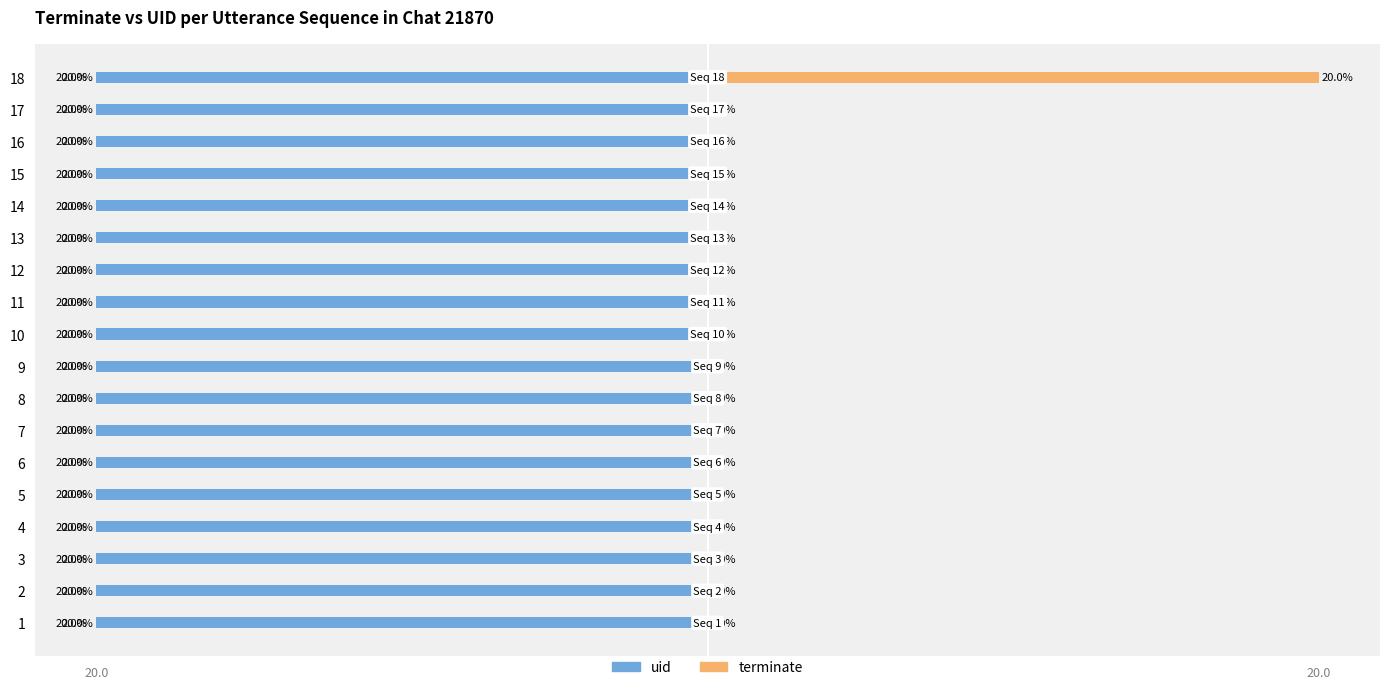

Which series has the largest total across all categories?

terminate